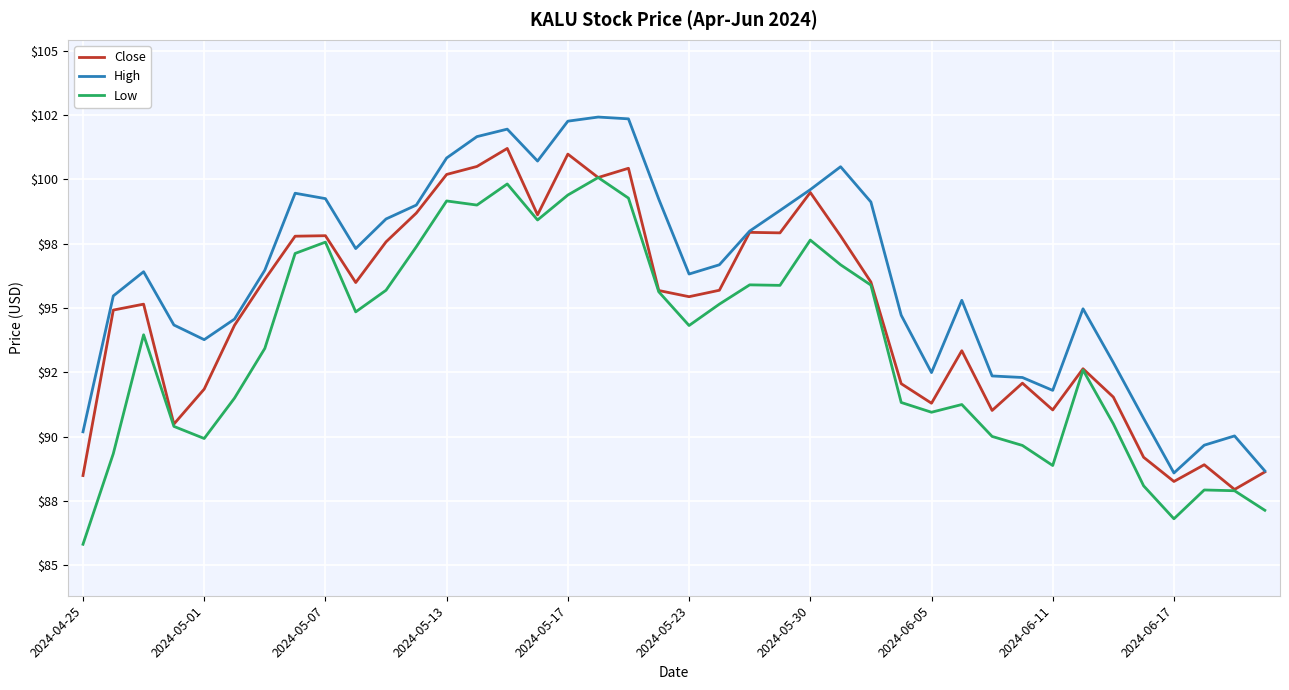

How many interior local peaks does the Close series have?

11